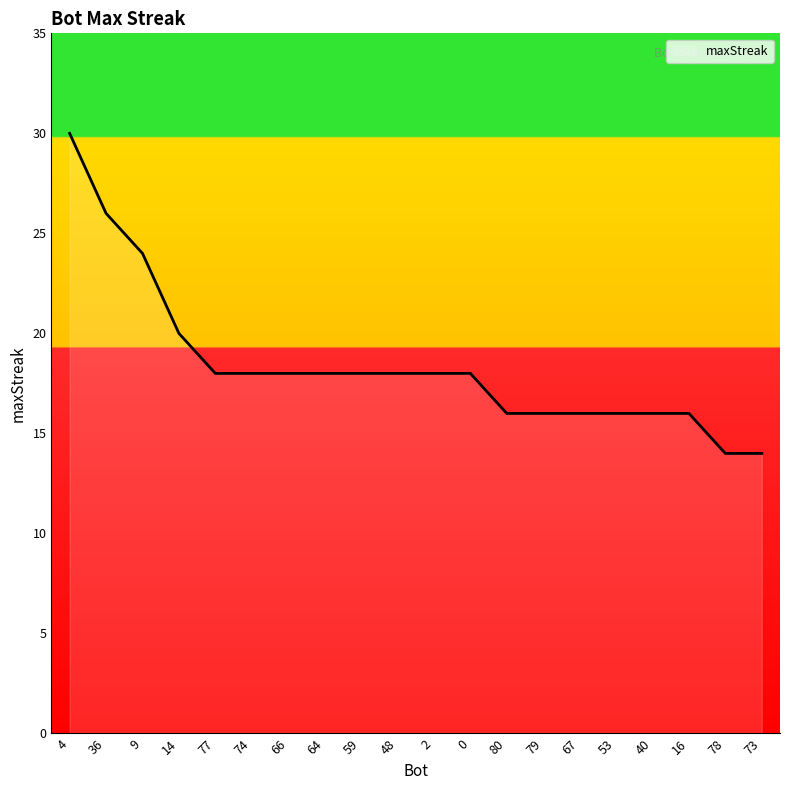

Approximately how many times larger is the value at 4 compared to 36?

1.2